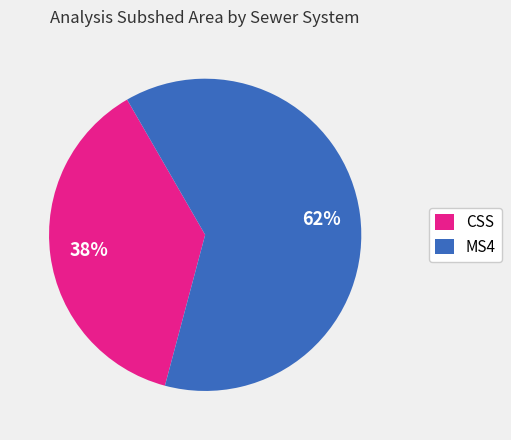

Combined, do MS4 and CSS account for over 50%?

Yes